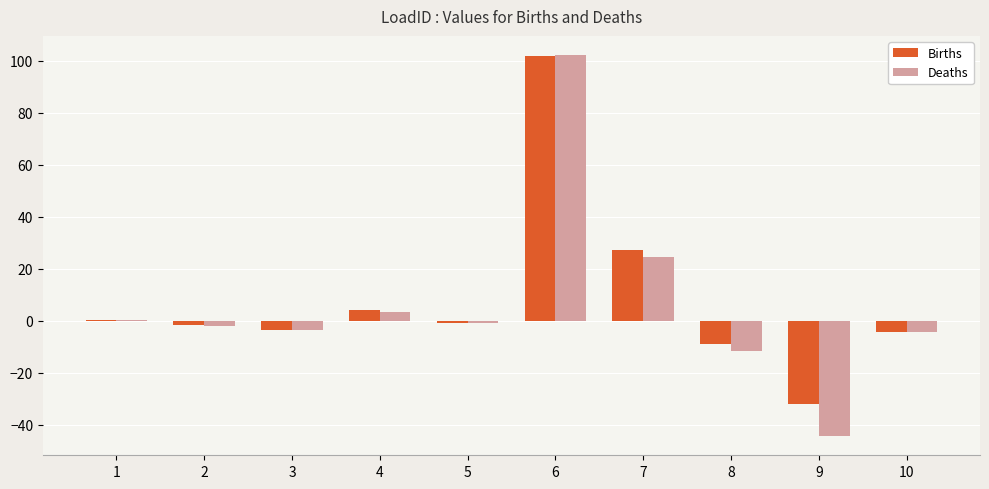

How many groups of bars are there?

10